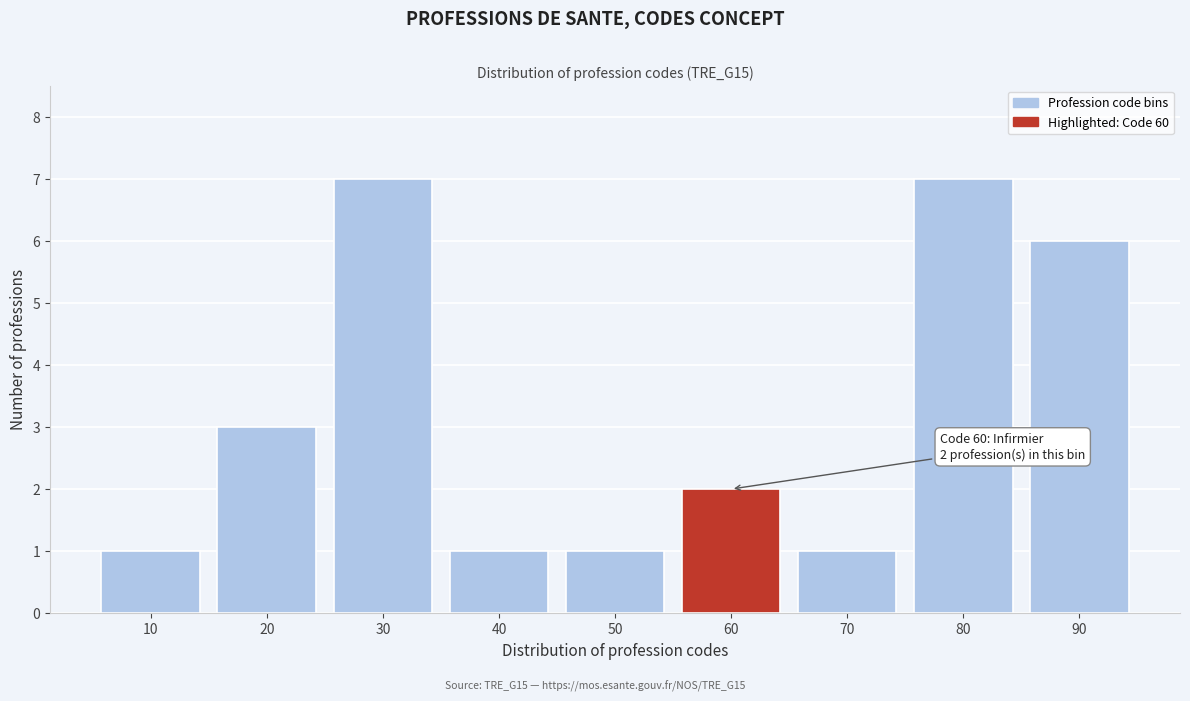

Reading right to left, what are all the values shown in this chart?

90=6	80=7	70=1	60=2	50=1	40=1	30=7	20=3	10=1